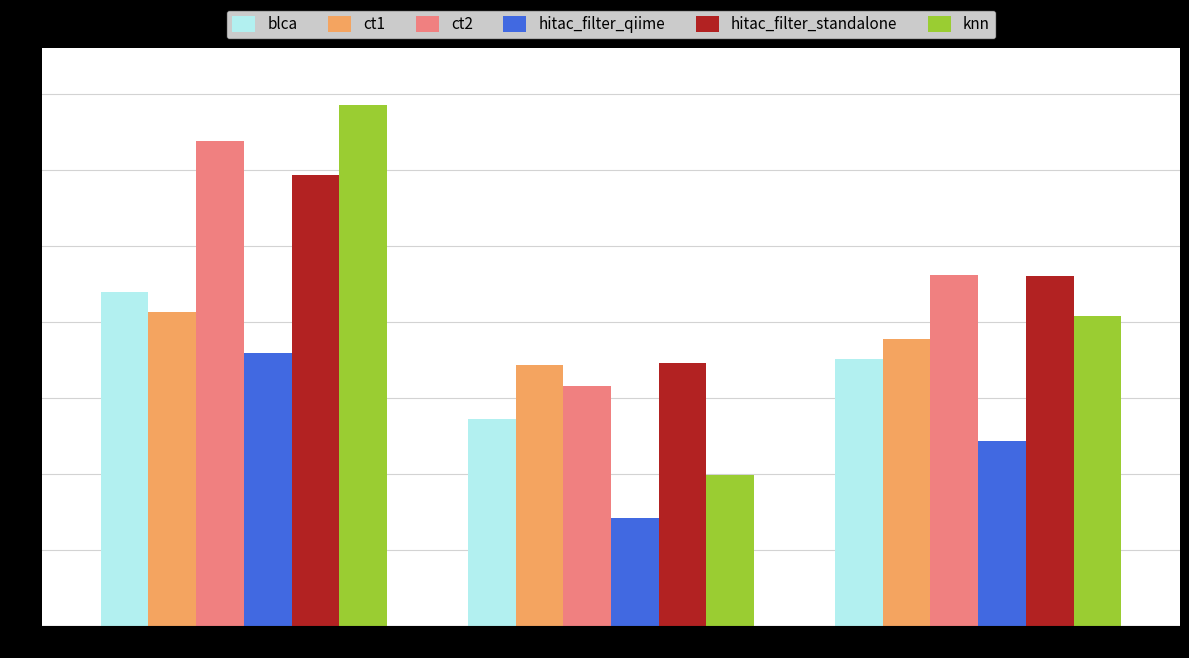

Which series has the widest spread of values?

knn